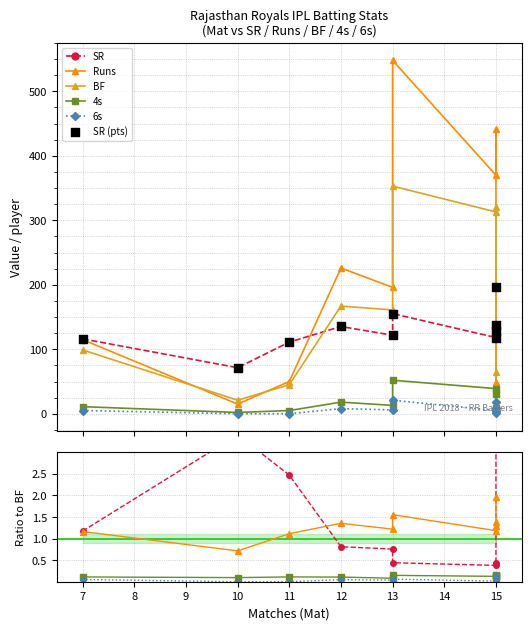

At how many categories does at least one series exceed 384?

2